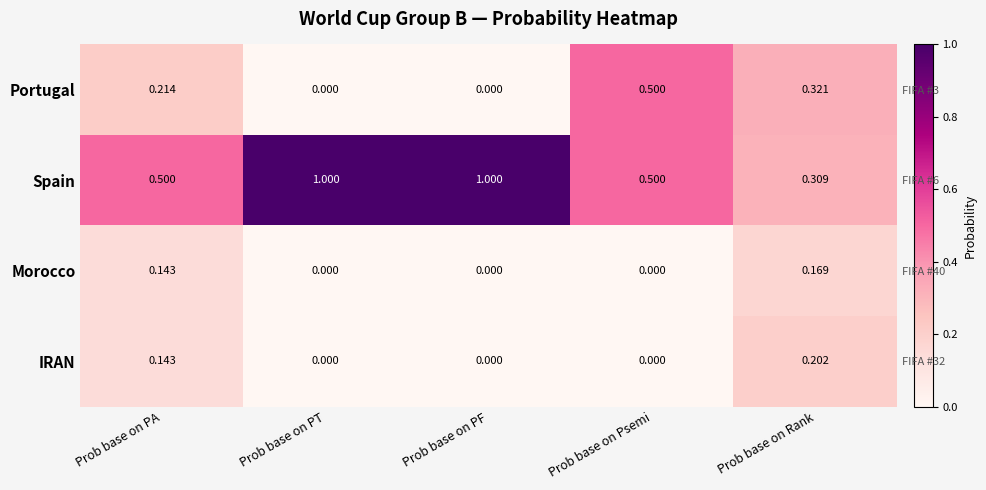

What is the sum of the IRAN values at Prob base on PA and Prob base on Psemi?

0.1